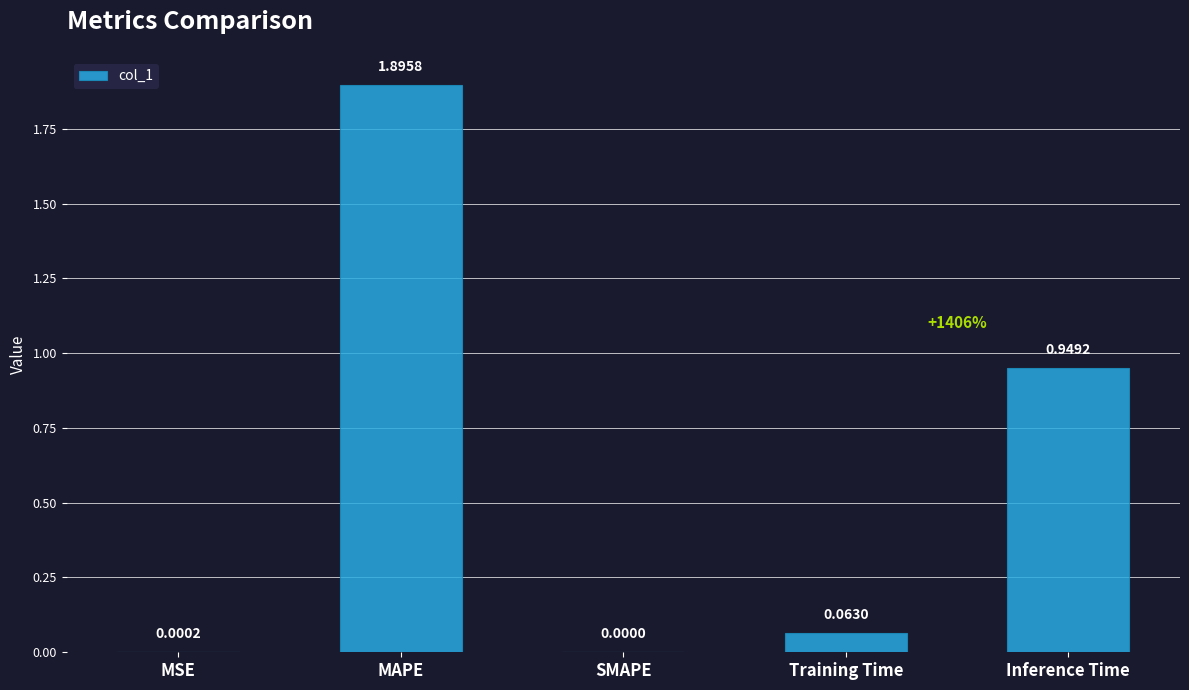

At which label is the value closest to 0?

SMAPE